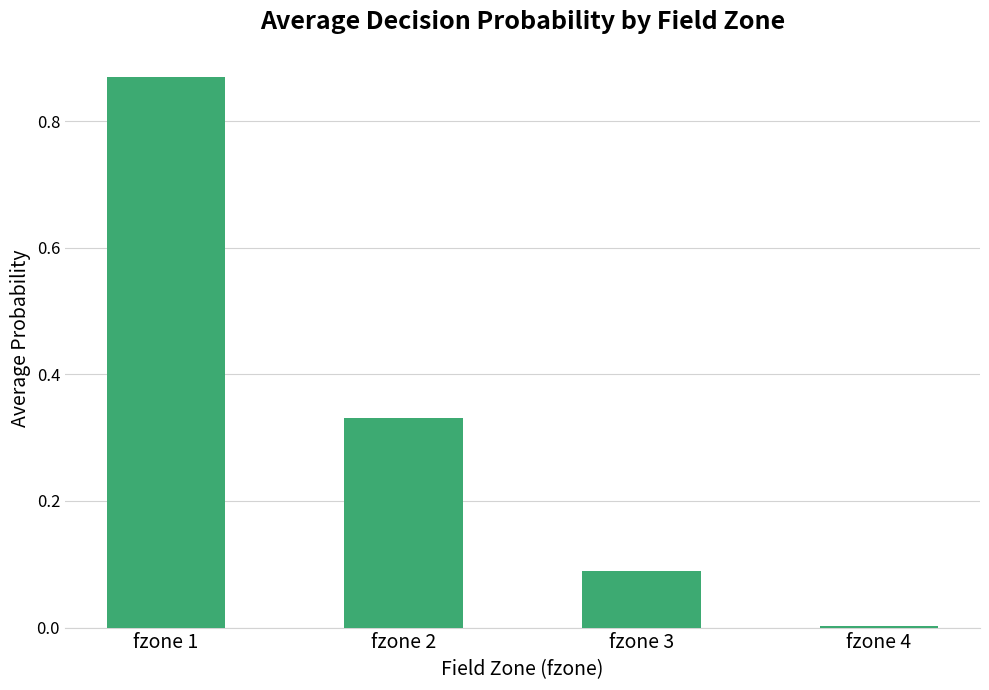

What is the sum of all values?

1.3